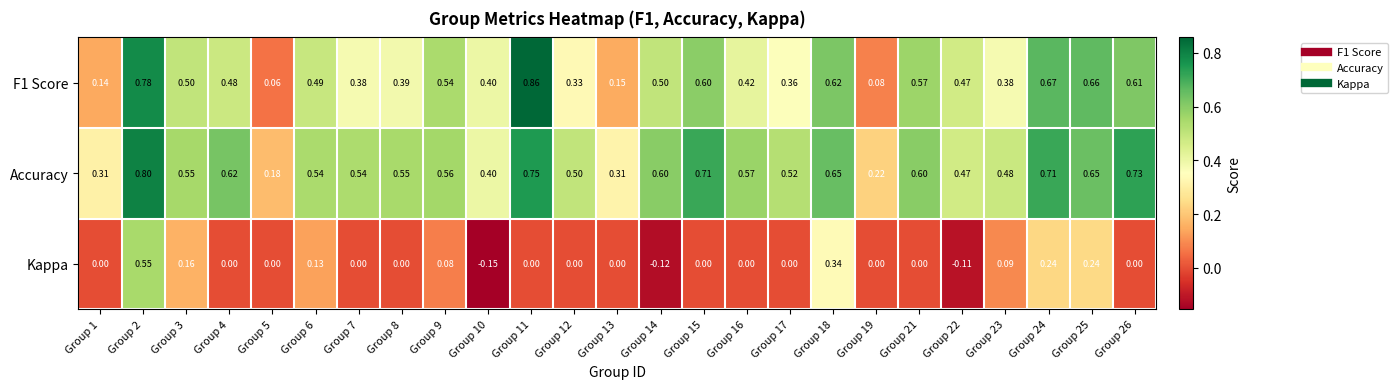

How many series are shown in this chart?

3